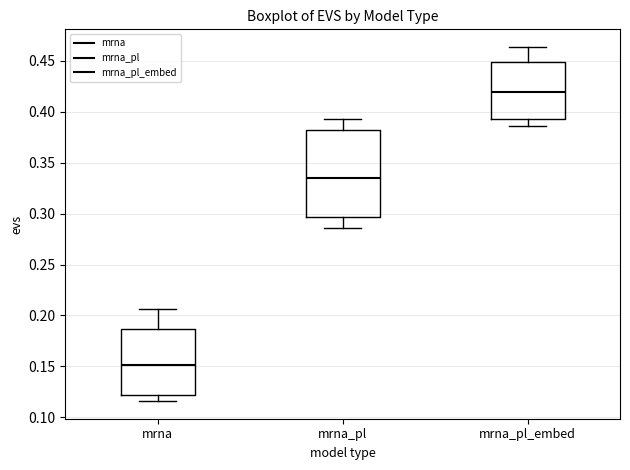

Reading left to right, read every box against the y-axis: the position of its median line, the range the box covers, and the ends of its whiskers. The values are not printed on the chart, so give them approximately, as read against the axis.

mrna: median 0.150, box 0.120 to 0.185, whiskers 0.115 to 0.205
mrna_pl: median 0.335, box 0.295 to 0.380, whiskers 0.285 to 0.390
mrna_pl_embed: median 0.420, box 0.390 to 0.450, whiskers 0.385 to 0.465